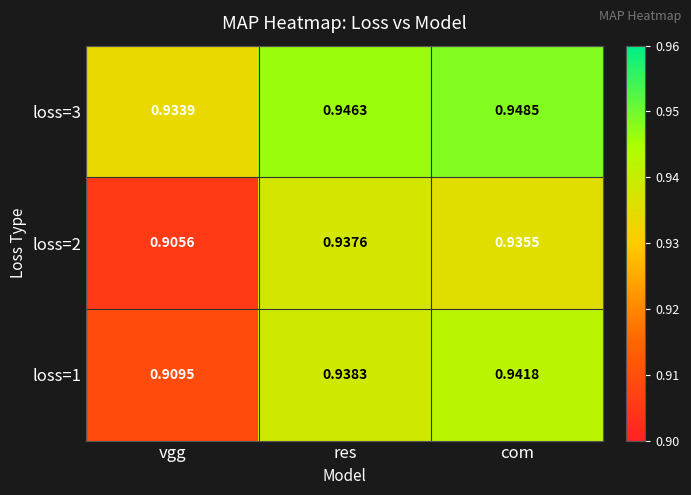

List the series in order of their peak value, lowest first.

loss=2, loss=1, loss=3